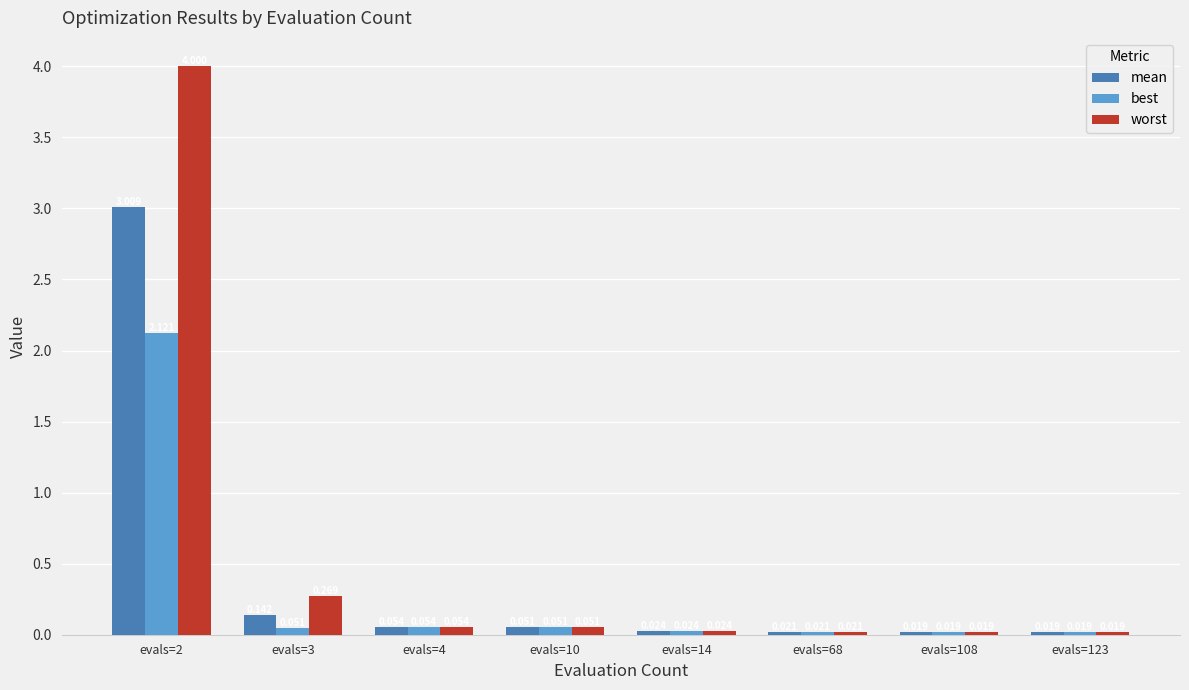

Rank the series by their maximum value, from lowest to highest.

best, mean, worst